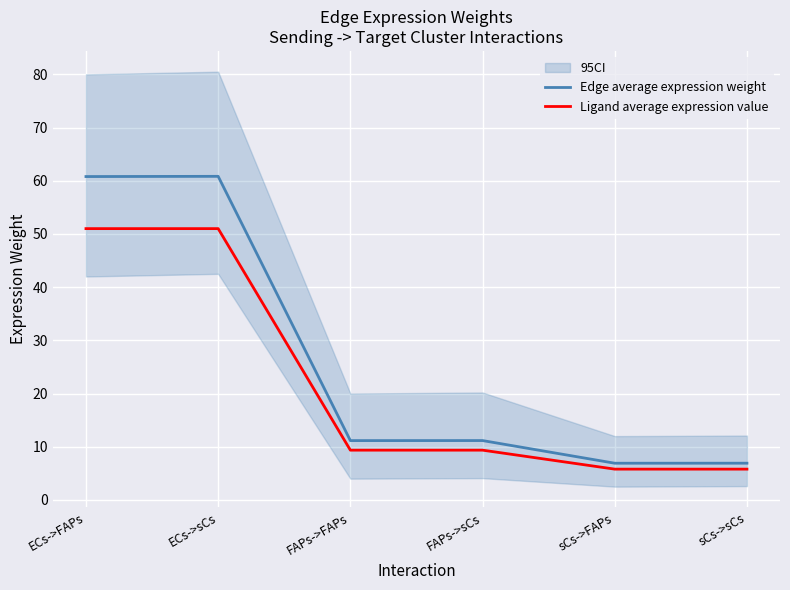

What is the total value across all series at sCs->FAPs?

12.7